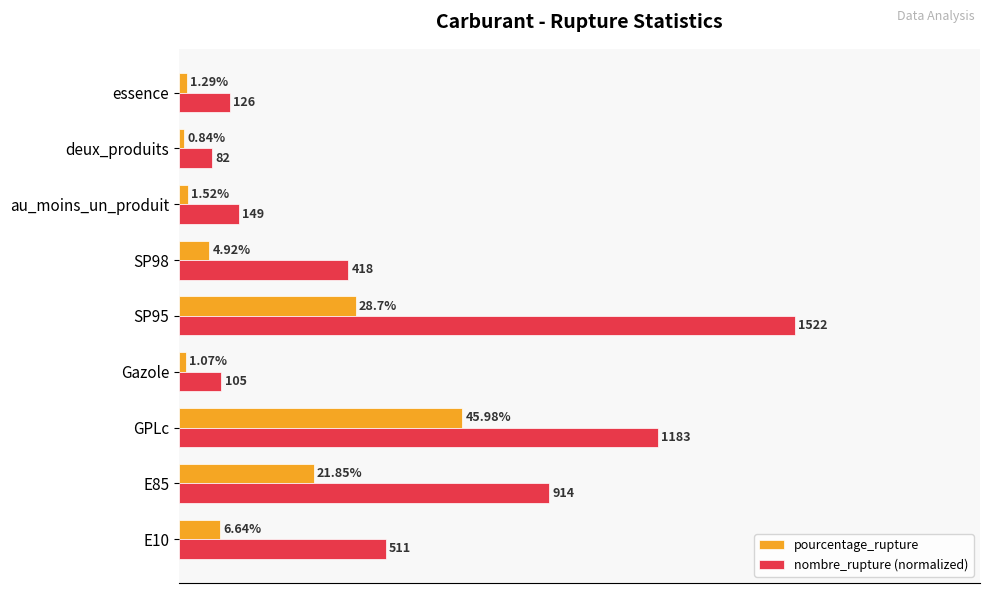

Which category has the lowest value in the pourcentage_rupture series?

deux_produits